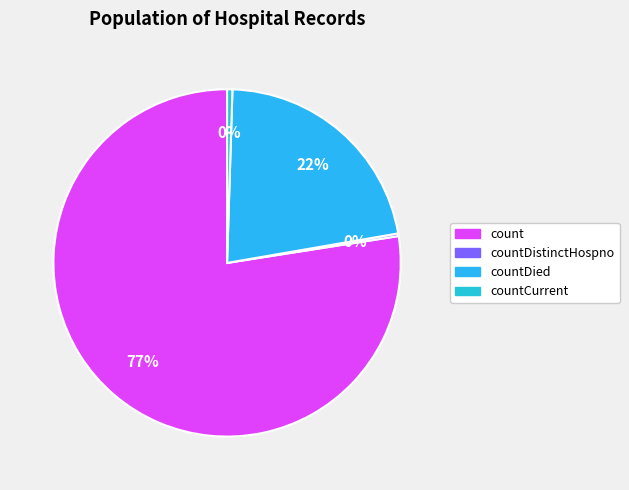

To the nearest percent, what percentage of the pie is count?

77%